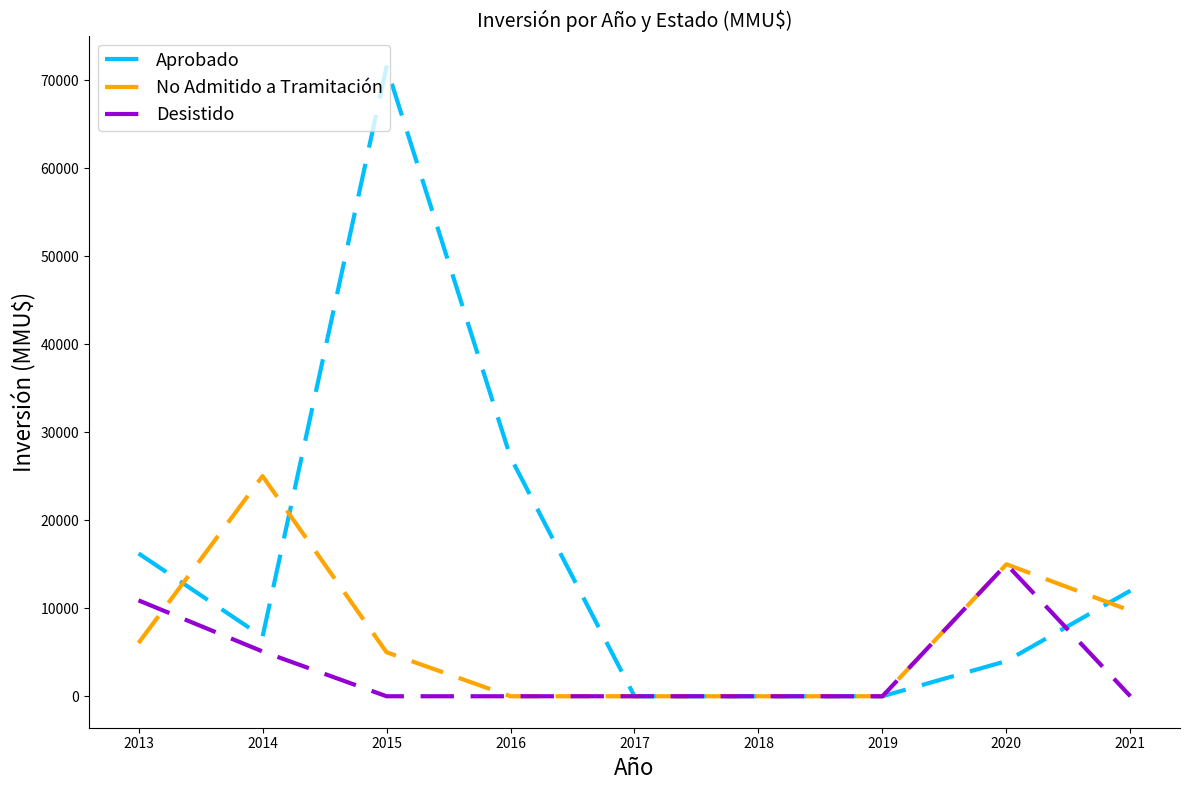

Which series has the largest range (max minus min)?

Aprobado